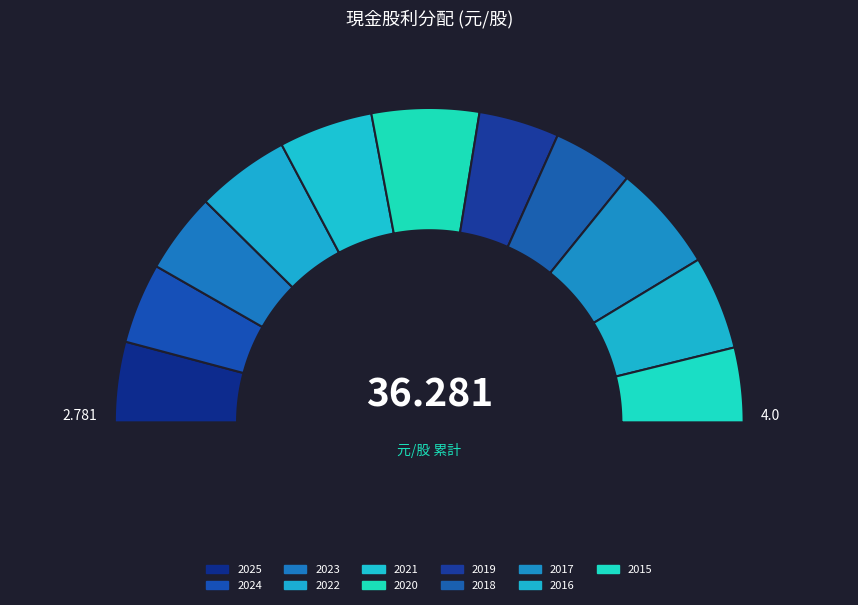

To the nearest percent, what is the average slice percentage?

9%